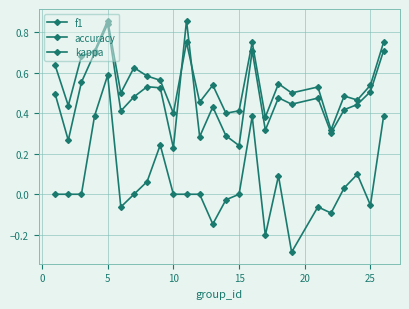

What is the sum of all f1 values?

11.9